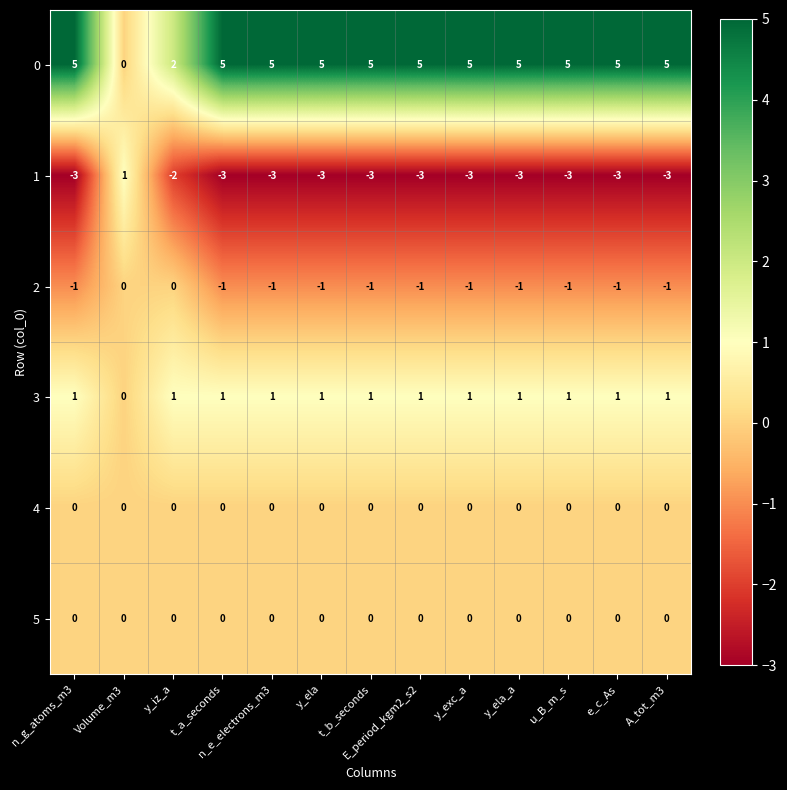

Count the number of data series in this chart.

6